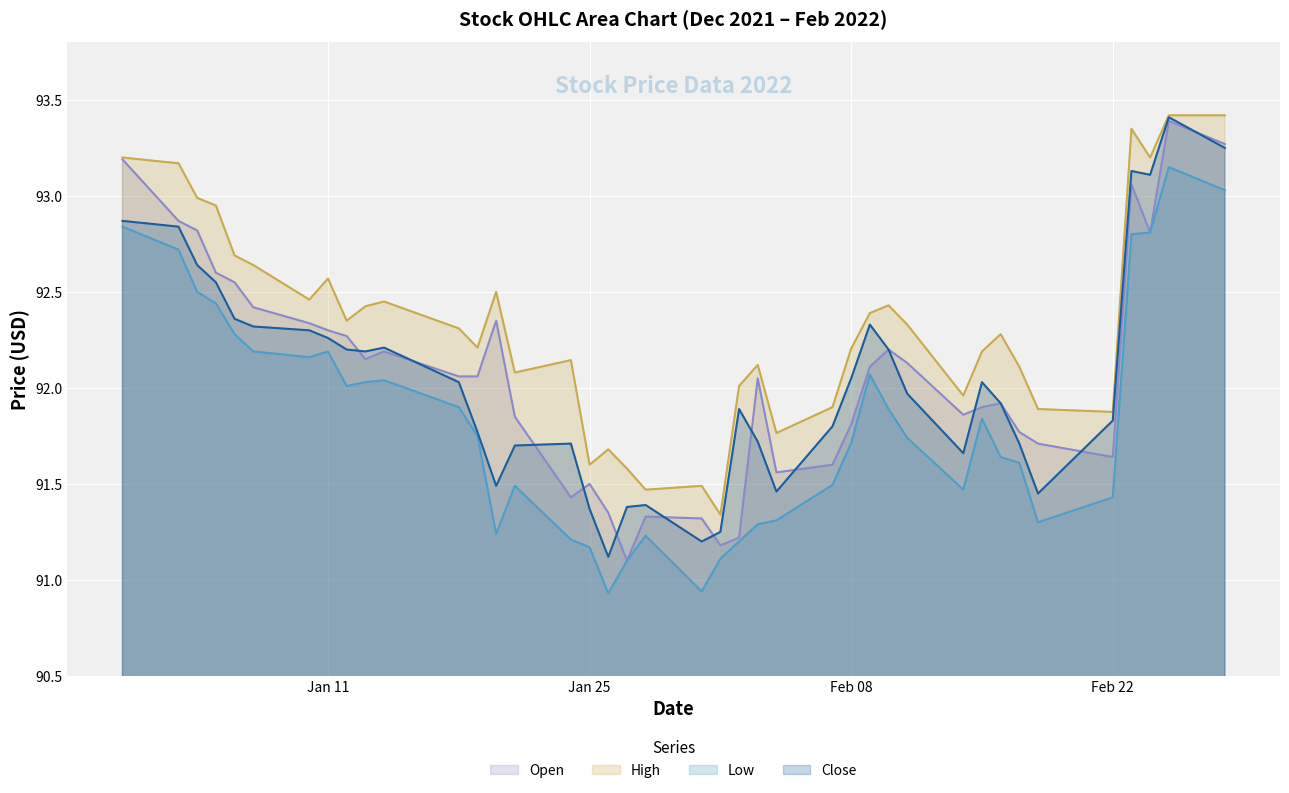

At which category does the chart reach its peak across all series?

2022-02-25